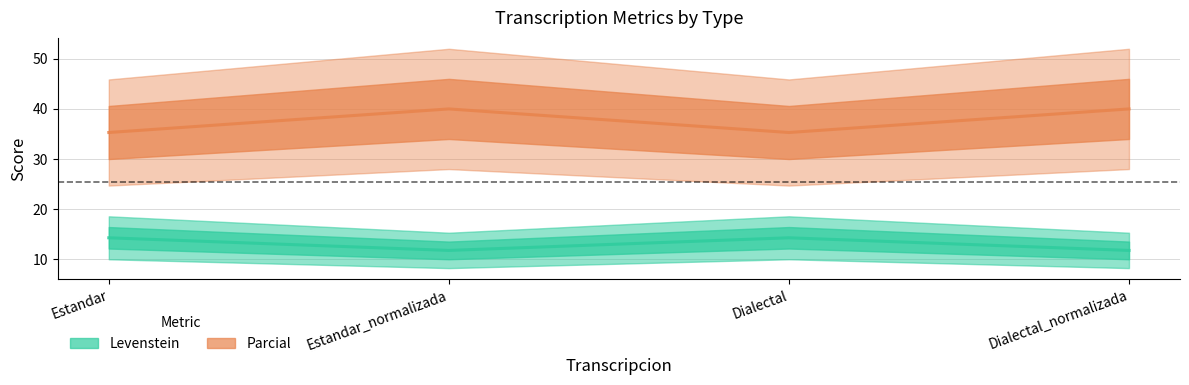

True or false: Levenstein has a value of 11.8 at Estandar_normalizada.

True